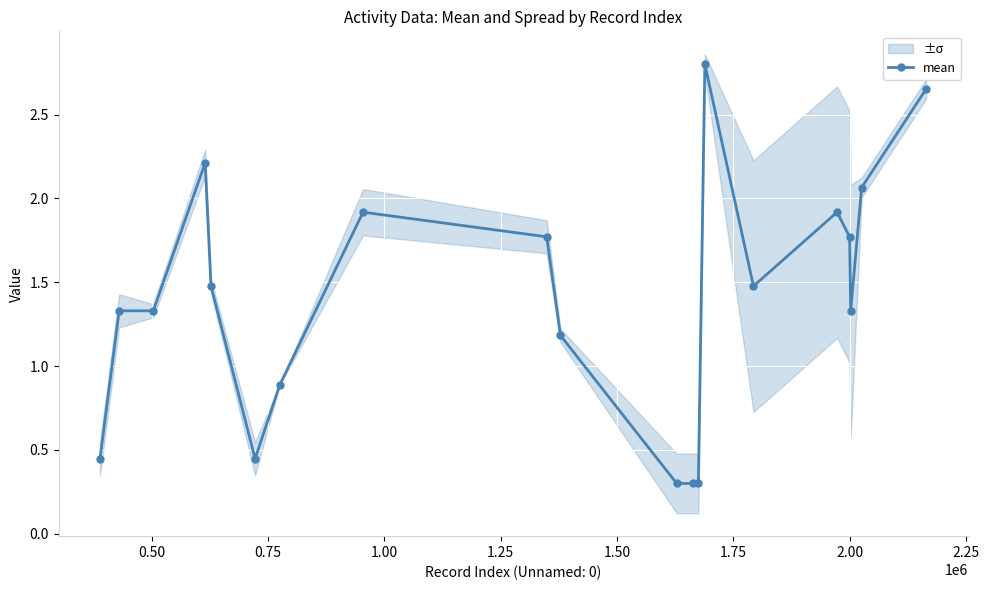

What is the value of the mean point at the 16th from the left?

1.9